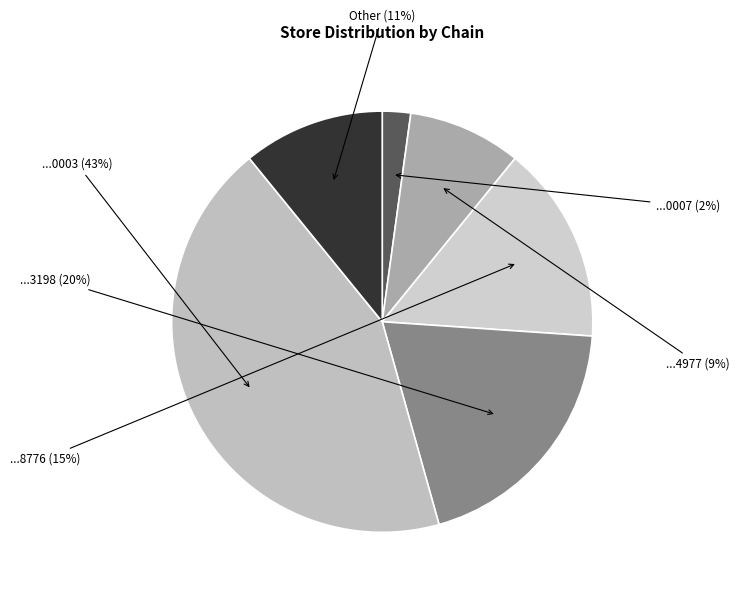

To the nearest percent, what is the average slice percentage?

17%